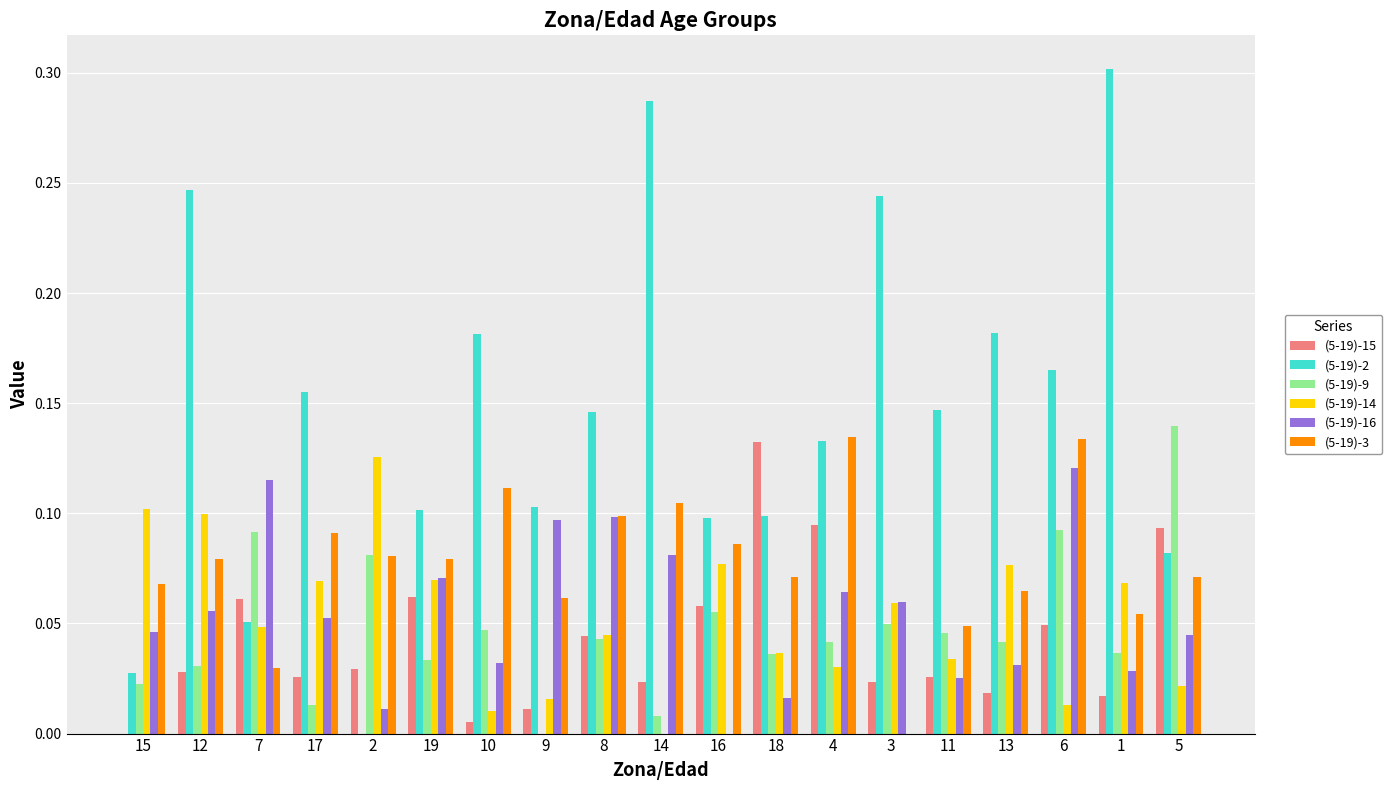

What is the sum of all (5-19)-2 values?

2.7